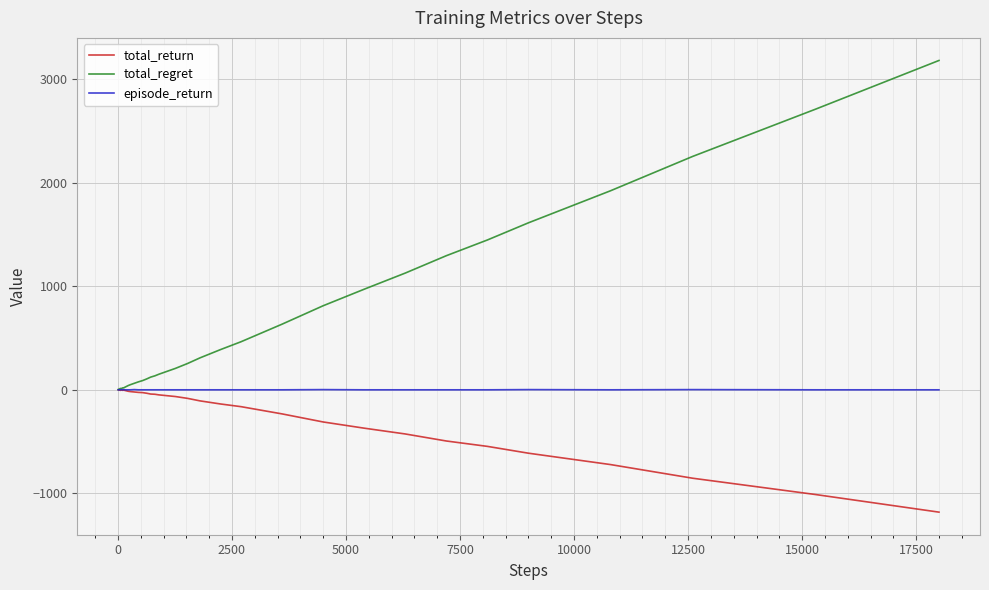

What is the smallest value displayed?

-1184